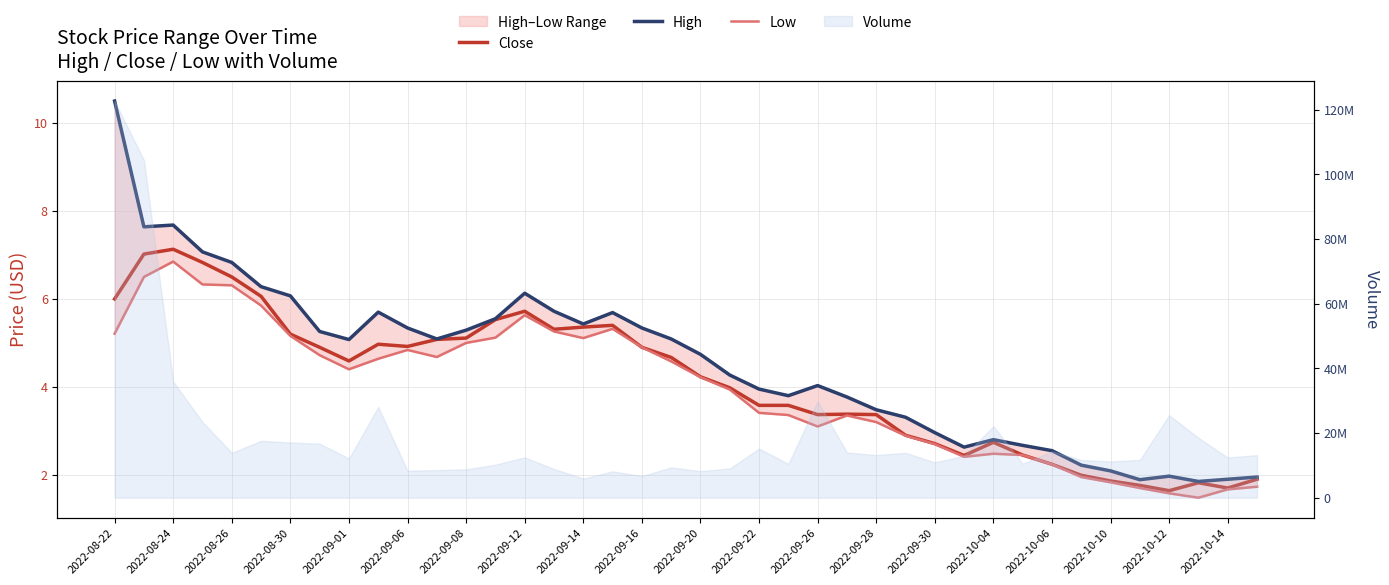

Is the value of Close at 2022-09-06 greater than the value of Low at 2022-08-26?

No